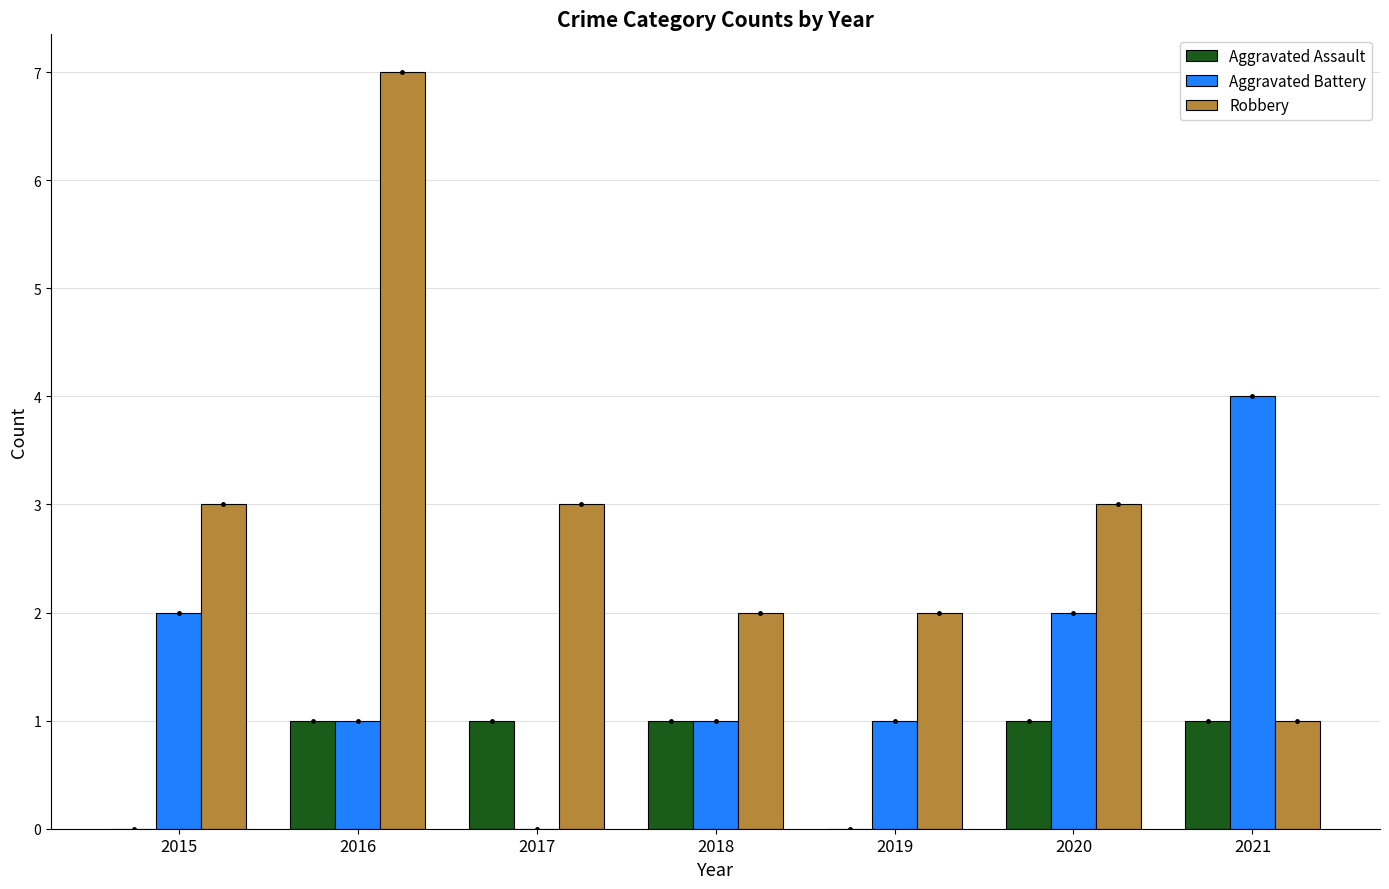

Does the chart contain stacked bars?

No